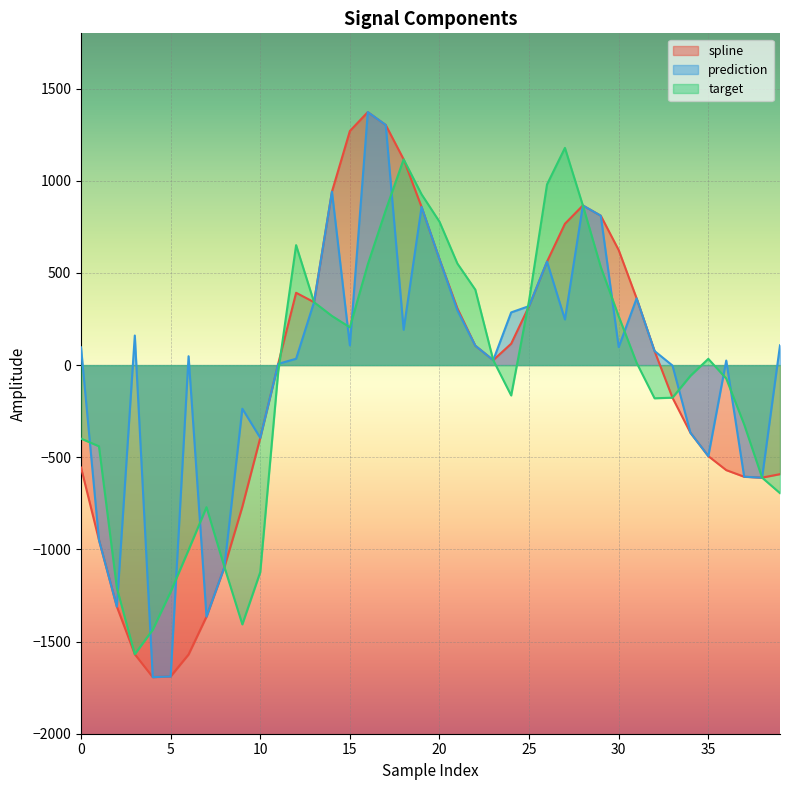

Is it true that target equals 905.5 at 21?

False